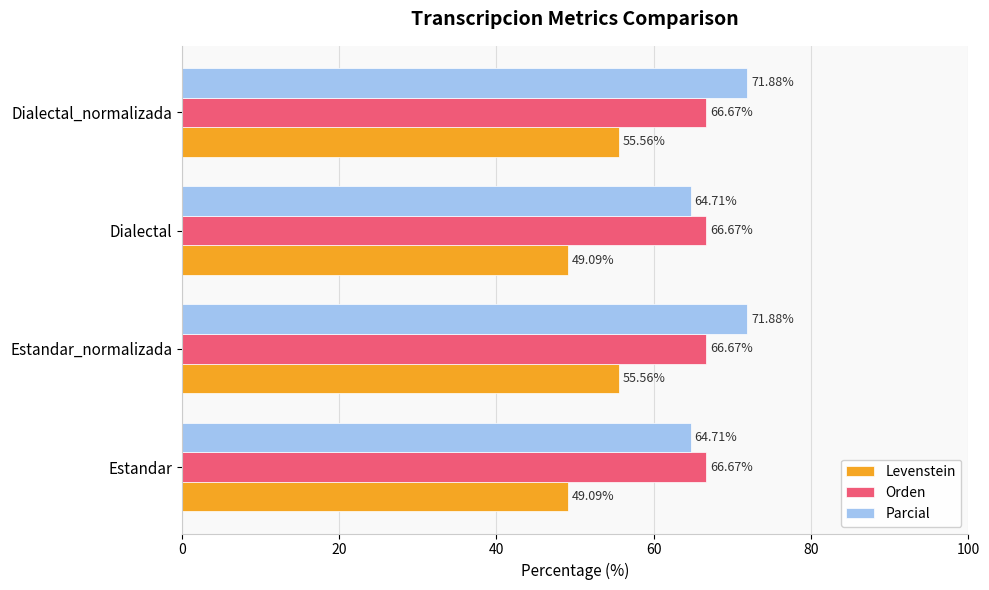

What is the sum of the Parcial values at Dialectal and Dialectal_normalizada?

136.6